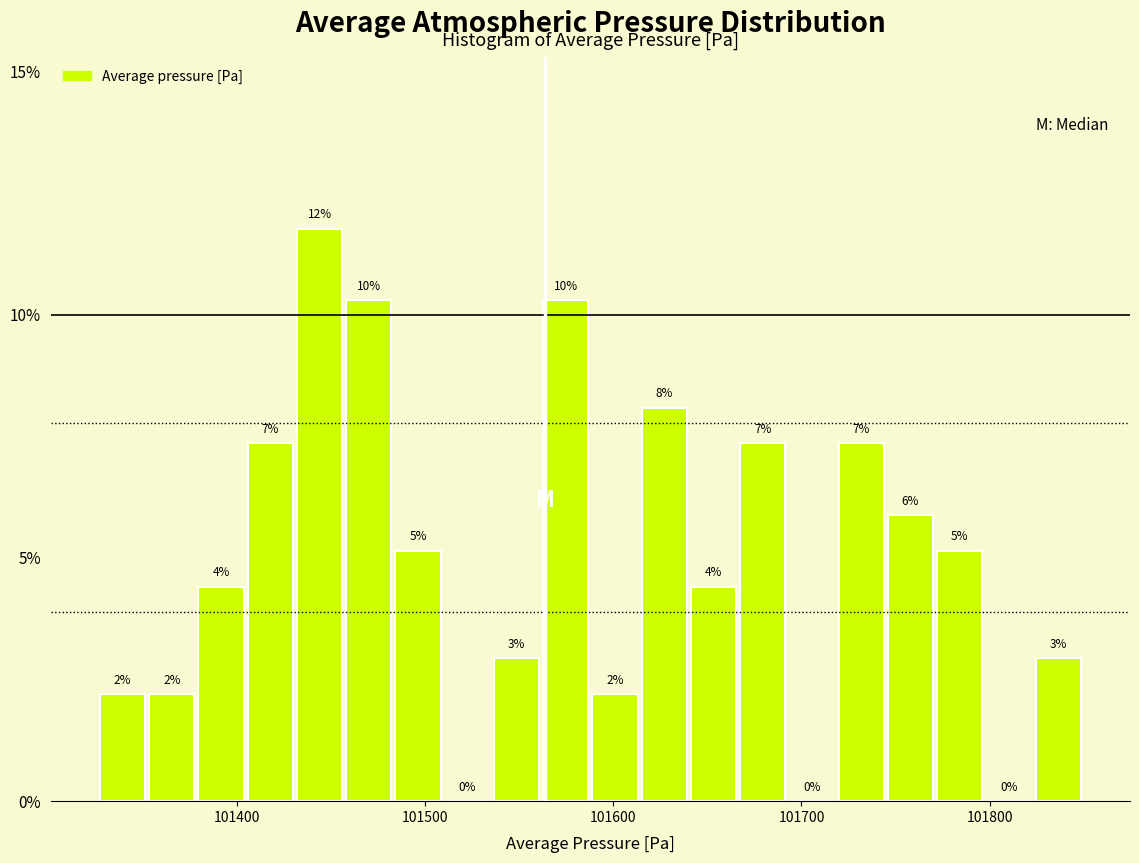

Read against the x-axis, roughly where is the centre of the tallest bar?

101440